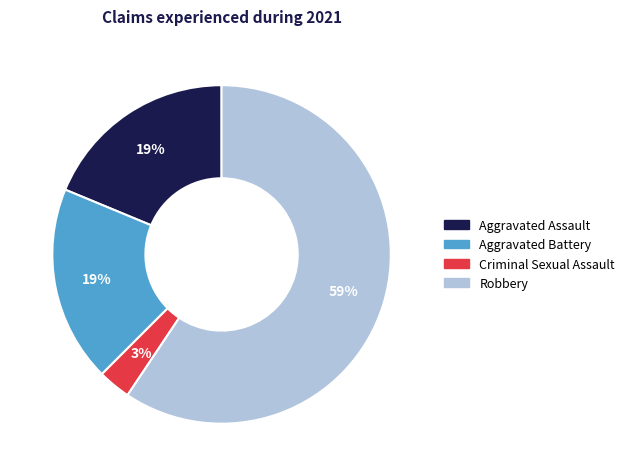

To the nearest percent, what is the average slice percentage?

25%